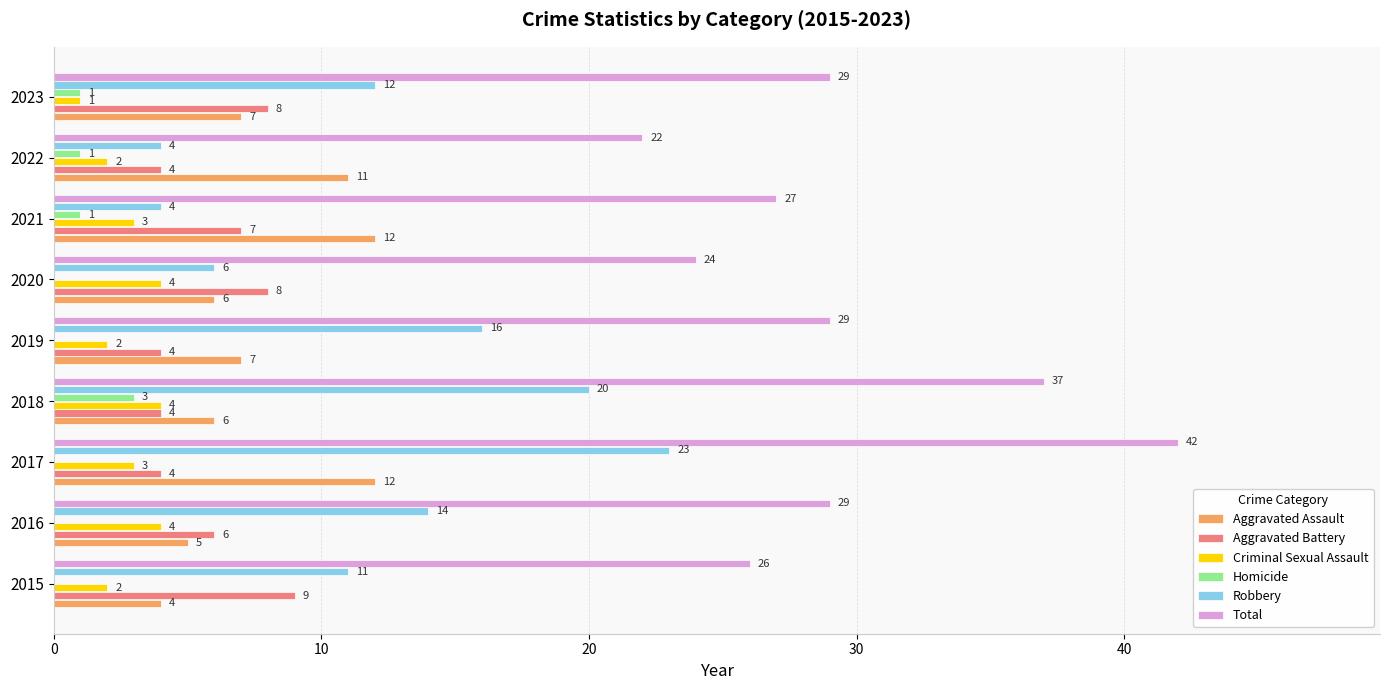

What is the sum of all Total values?

265